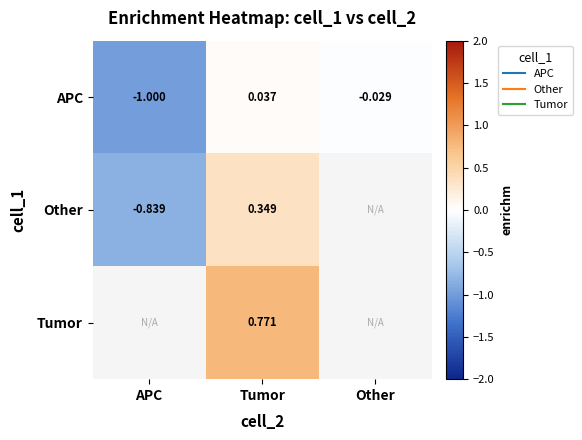

Where does the Other series first go above 0?

Tumor